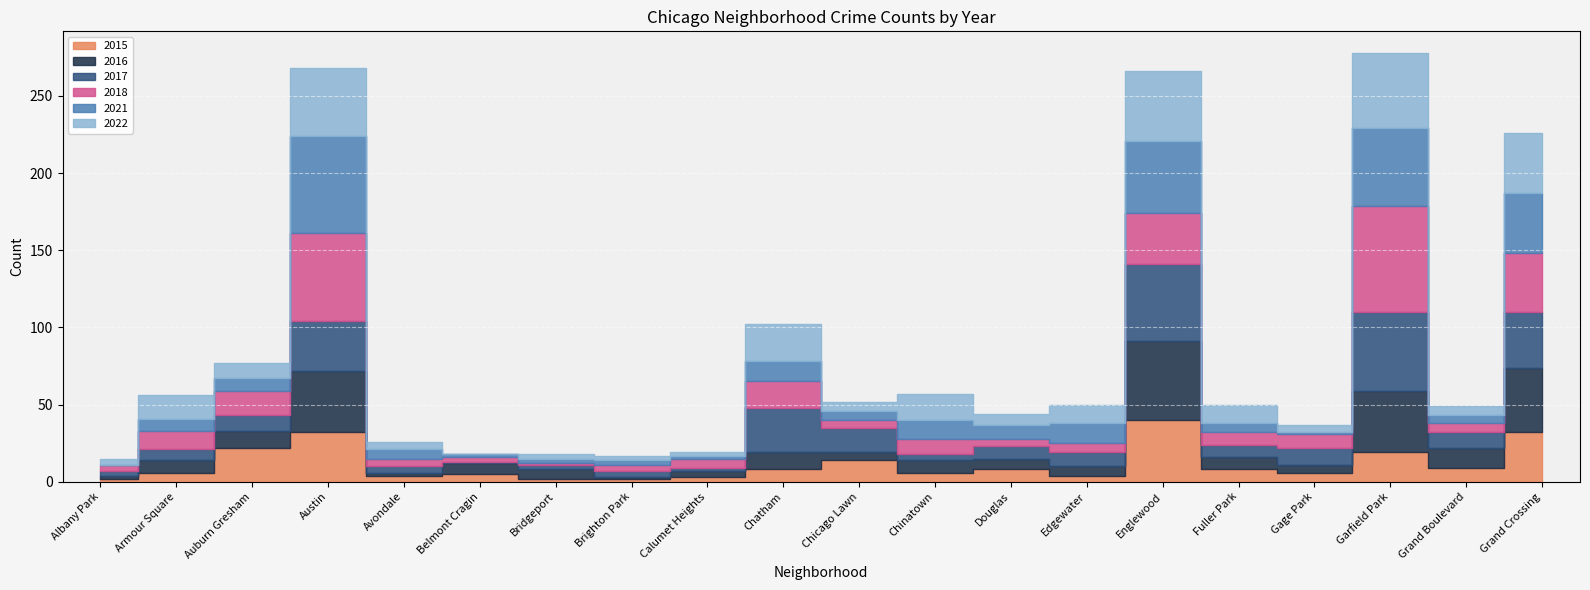

Rank the series at Calumet Heights from highest to lowest value.

2018, 2016, 2015, 2022, 2017, 2021